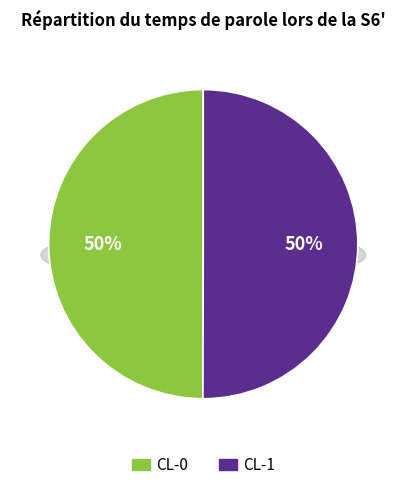

The CL-0 slice represents 63% of the pie. True or false?

False